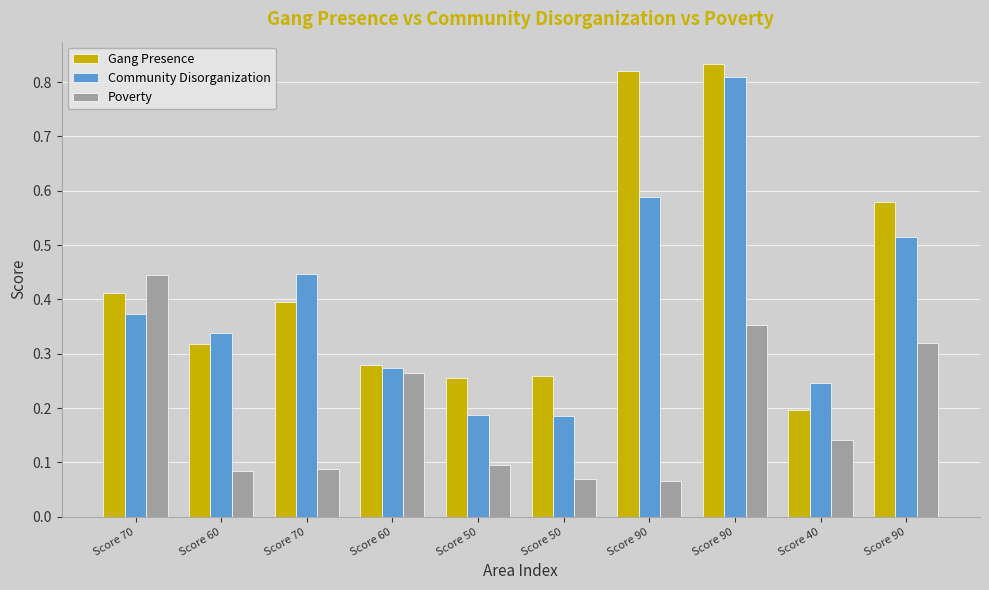

Reading left to right, what are all the values shown in this chart?

Gang Presence: 0.4	0.3	0.4	0.3	0.3	0.3	0.8	0.8	0.2	0.6
Community Disorganization: 0.4	0.3	0.4	0.3	0.2	0.2	0.6	0.8	0.2	0.5
Poverty: 0.4	0.1	0.1	0.3	0.1	0.1	0.1	0.4	0.1	0.3